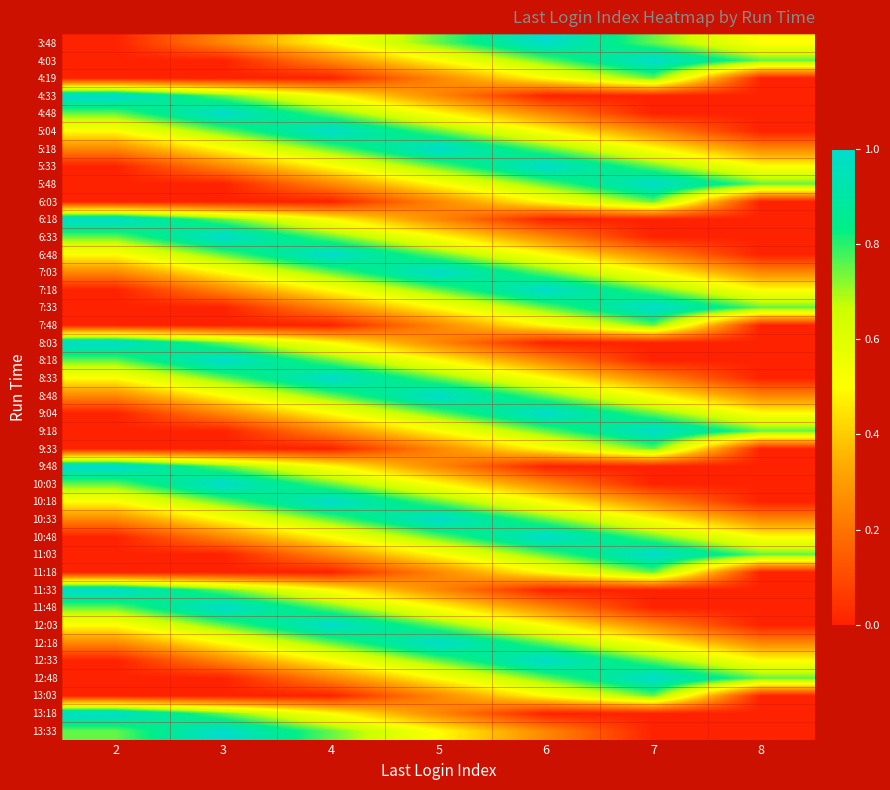

Rank the series by their maximum value, from highest to lowest.

3:48, 4:03, 4:33, 4:48, 5:04, 5:18, 5:33, 5:48, 6:18, 6:33, 6:48, 7:03, 7:18, 7:33, 8:03, 8:18, 8:33, 8:48, 9:04, 9:18, 9:48, 10:03, 10:18, 10:33, 10:48, 11:03, 11:33, 11:48, 12:03, 12:18, 12:33, 12:48, 13:18, 13:33, 4:19, 6:03, 7:48, 9:33, 11:18, 13:03